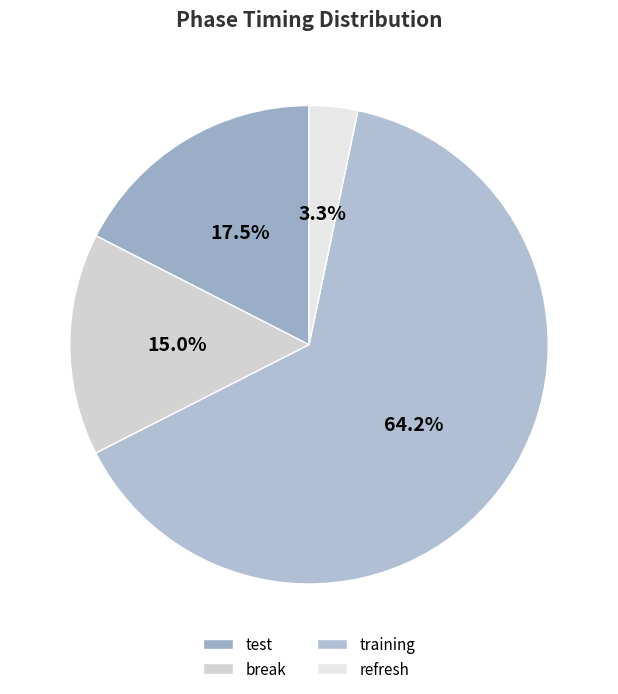

To the nearest percent, what is the difference between the largest and smallest slice percentages?

61%